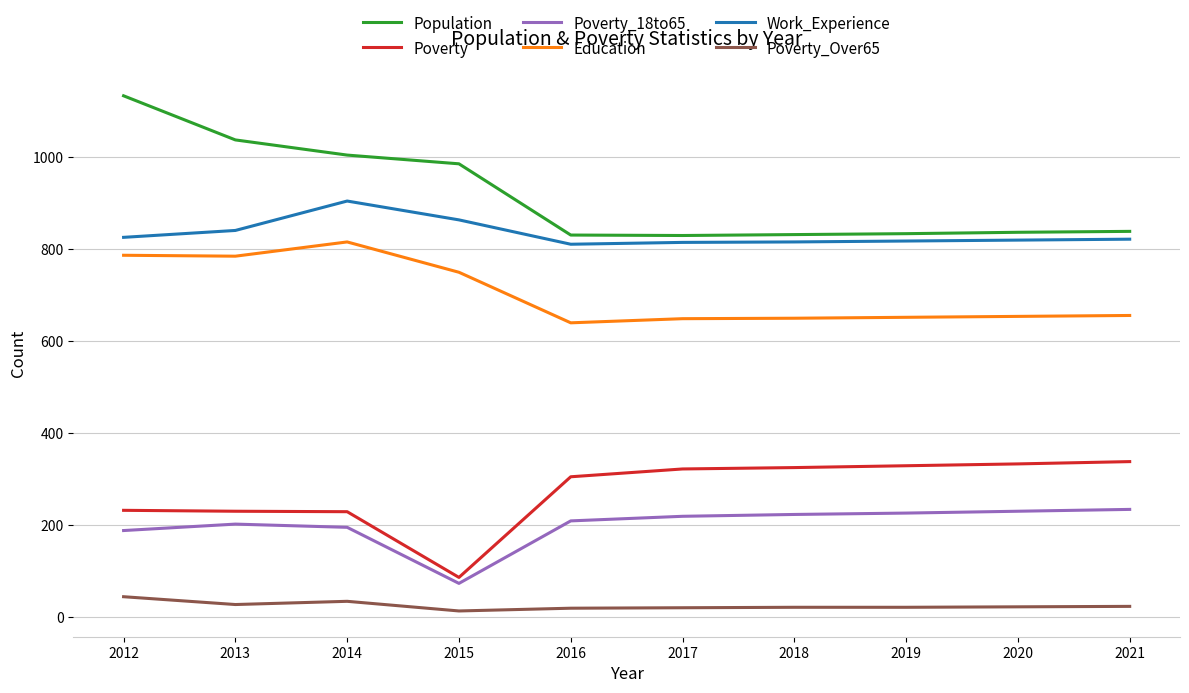

What is the average value of the Poverty series?

273